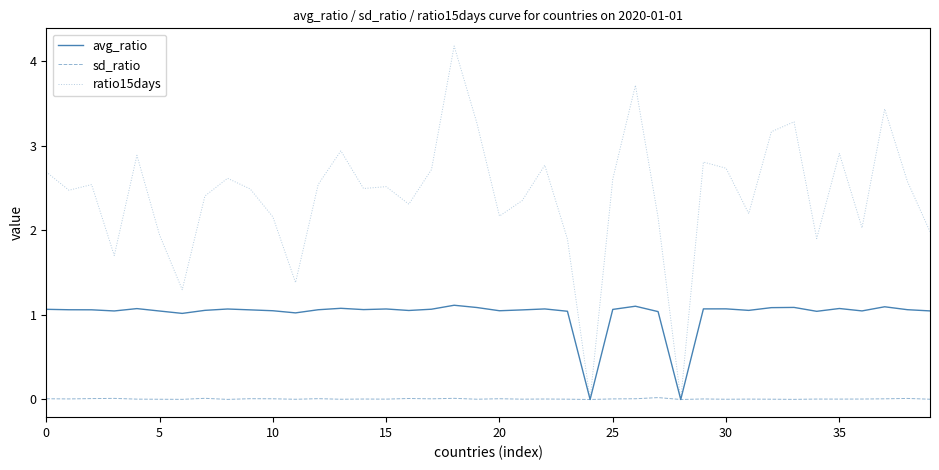

What is the highest value of the ratio15days series?

4.2